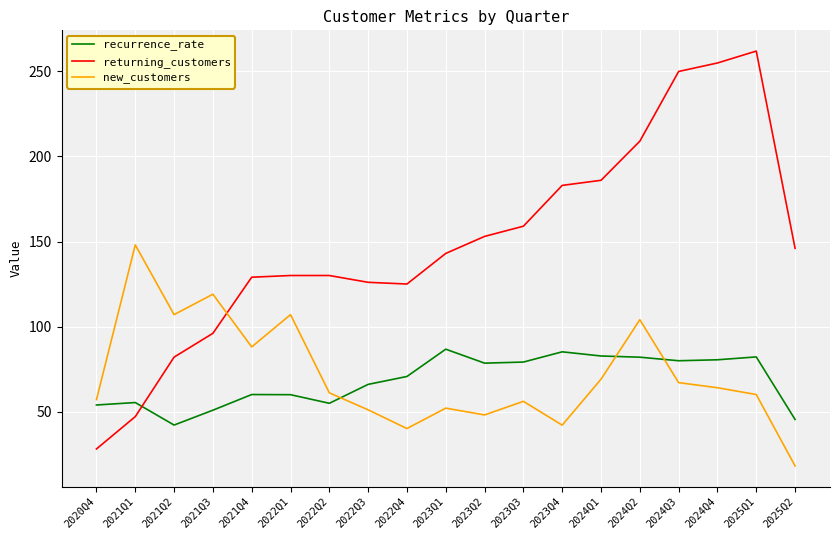

What position from the left is 2025Q2?

19